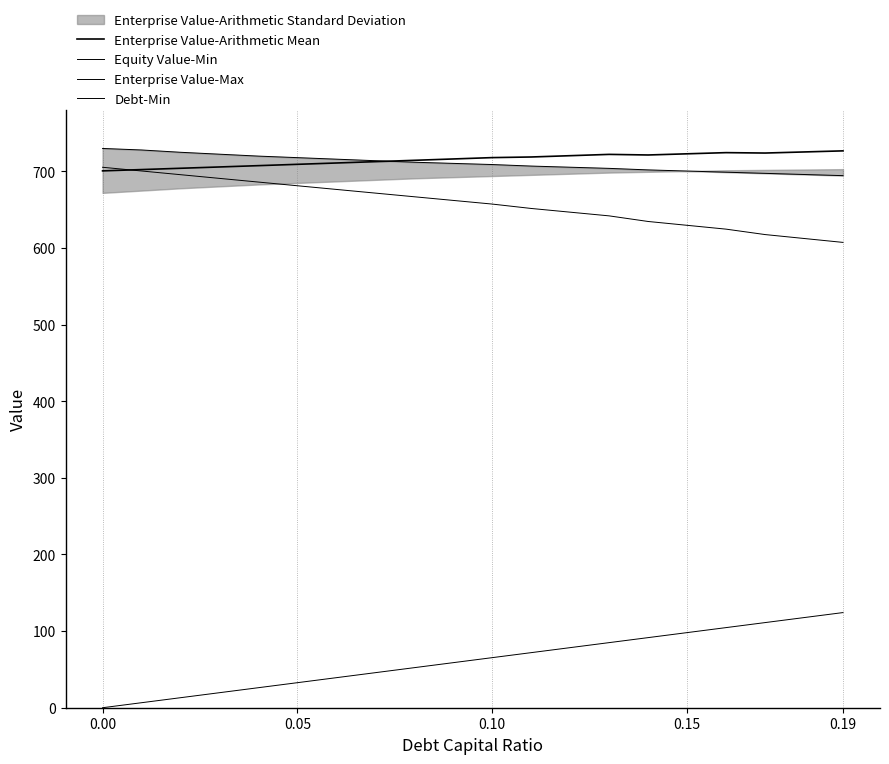

True or false: Debt-Min has a value of 10.5 at 0.19.

False